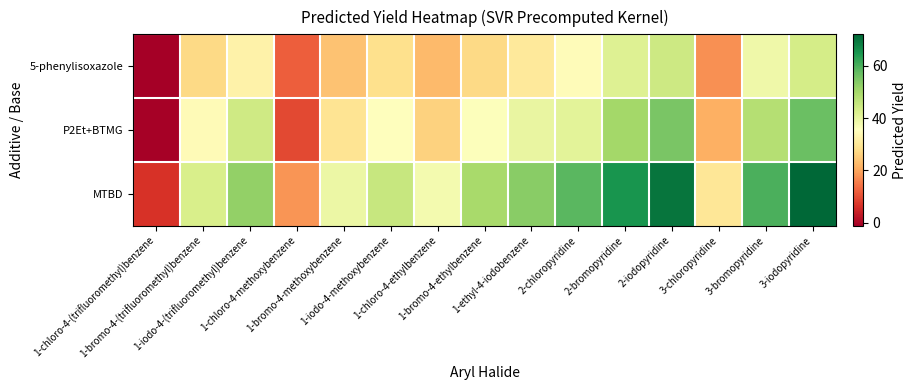

Between 1-iodo-4-(trifluoromethyl)benzene and 2-chloropyridine, which is larger?

2-chloropyridine